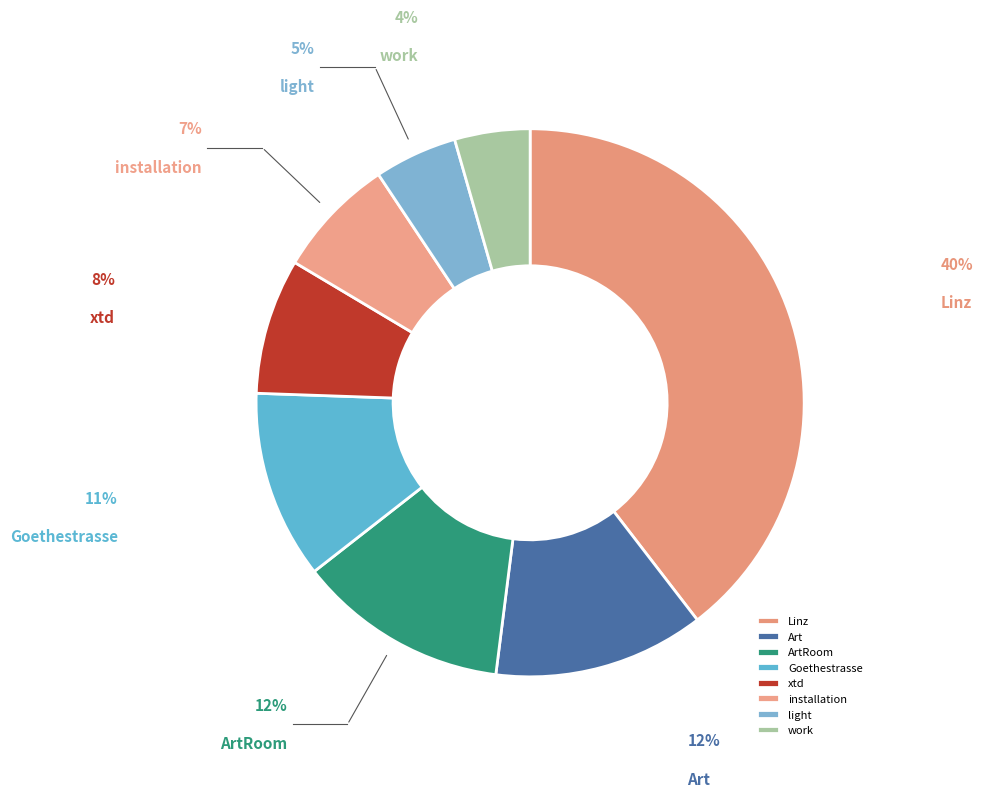

Which slice is the largest?

Linz